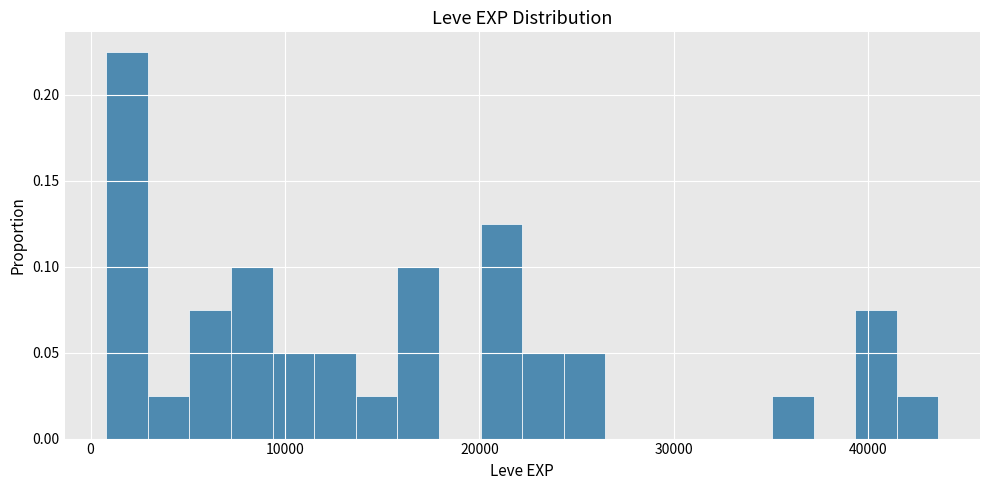

Read against the x-axis, roughly where is the centre of the tallest bar?

2000